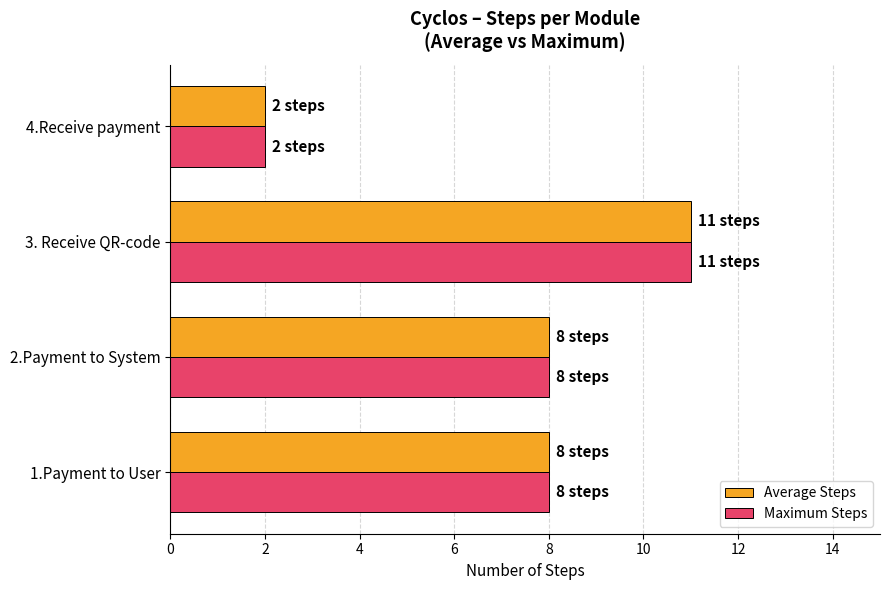

The Average Steps series shows 8 at 2.Payment to System. True or false?

True